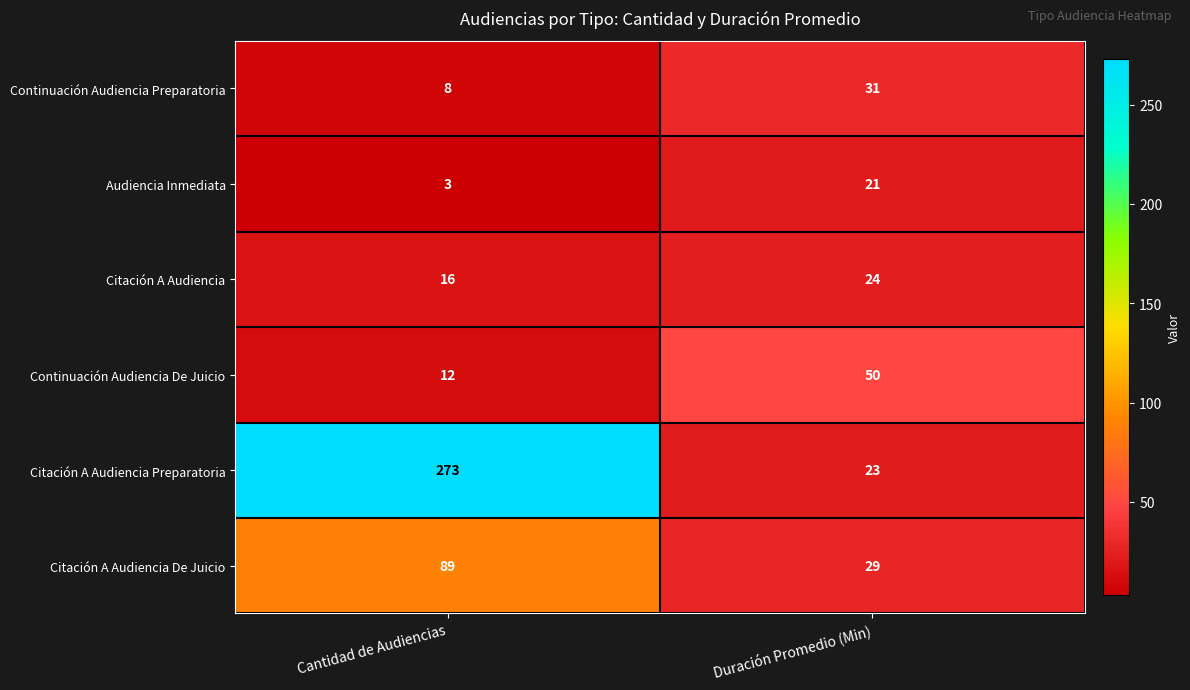

Rank the series at Duración Promedio (Min) from highest to lowest value.

Continuación Audiencia De Juicio, Continuación Audiencia Preparatoria, Citación A Audiencia De Juicio, Citación A Audiencia, Citación A Audiencia Preparatoria, Audiencia Inmediata